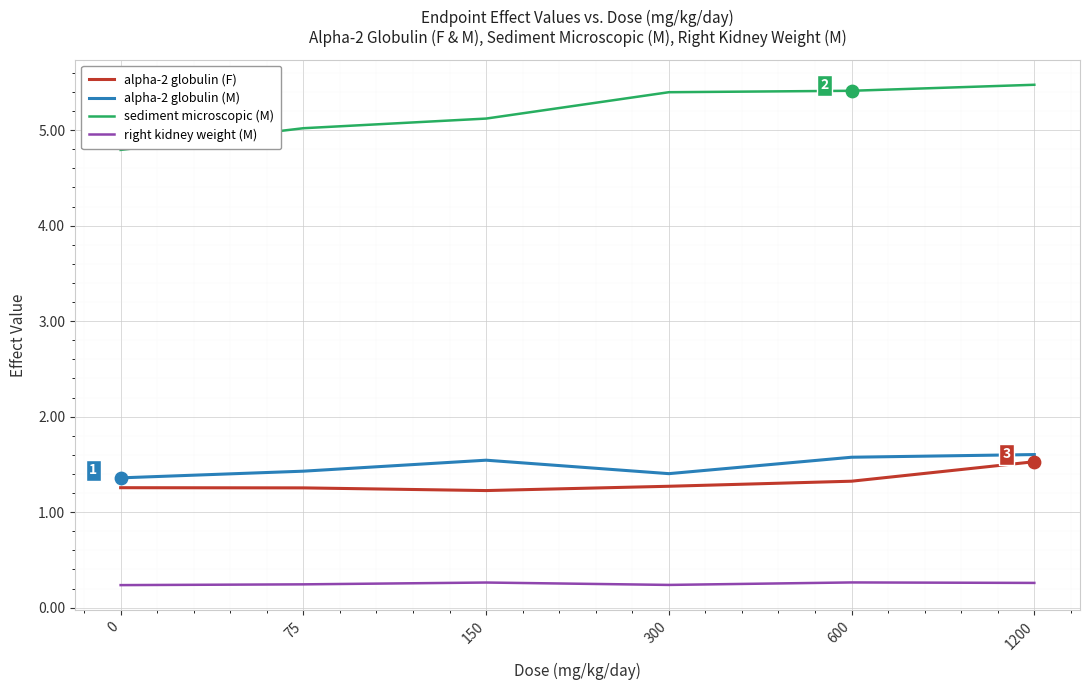

At how many categories does at least one series exceed 0?

6